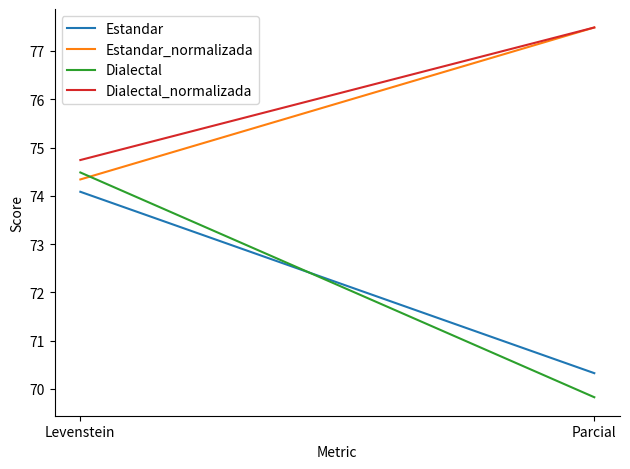

The Dialectal_normalizada series shows 29.4 at Levenstein. True or false?

False